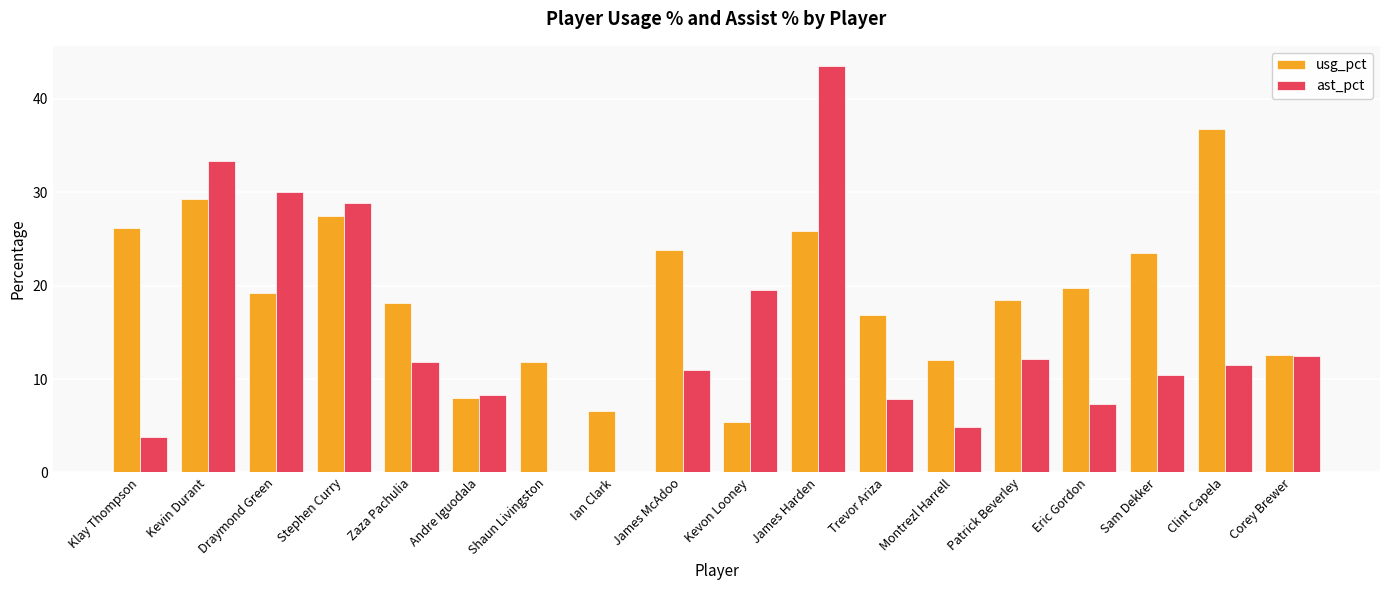

At which category is the sum across all series the highest?

James Harden